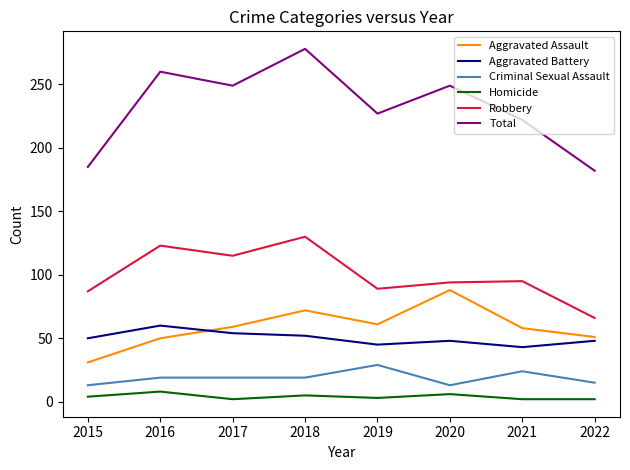

Is the value of Aggravated Assault at 2020 greater than the value of Total at 2015?

No